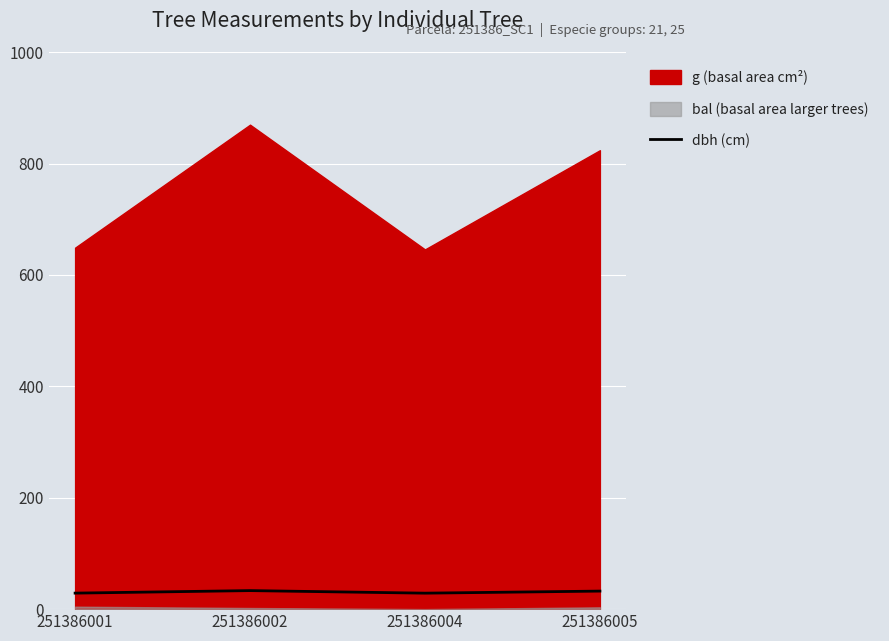

At which label is the value closest to 30?

251386001